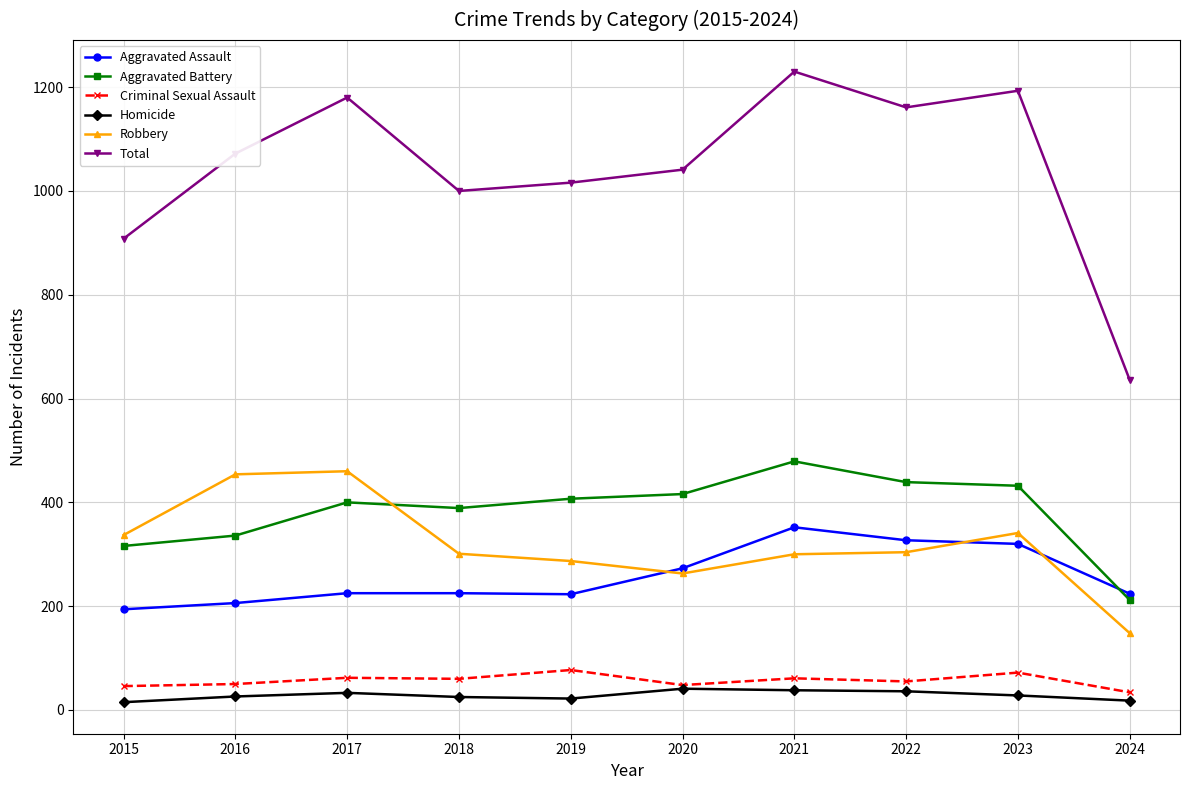

Count the number of data series in this chart.

6